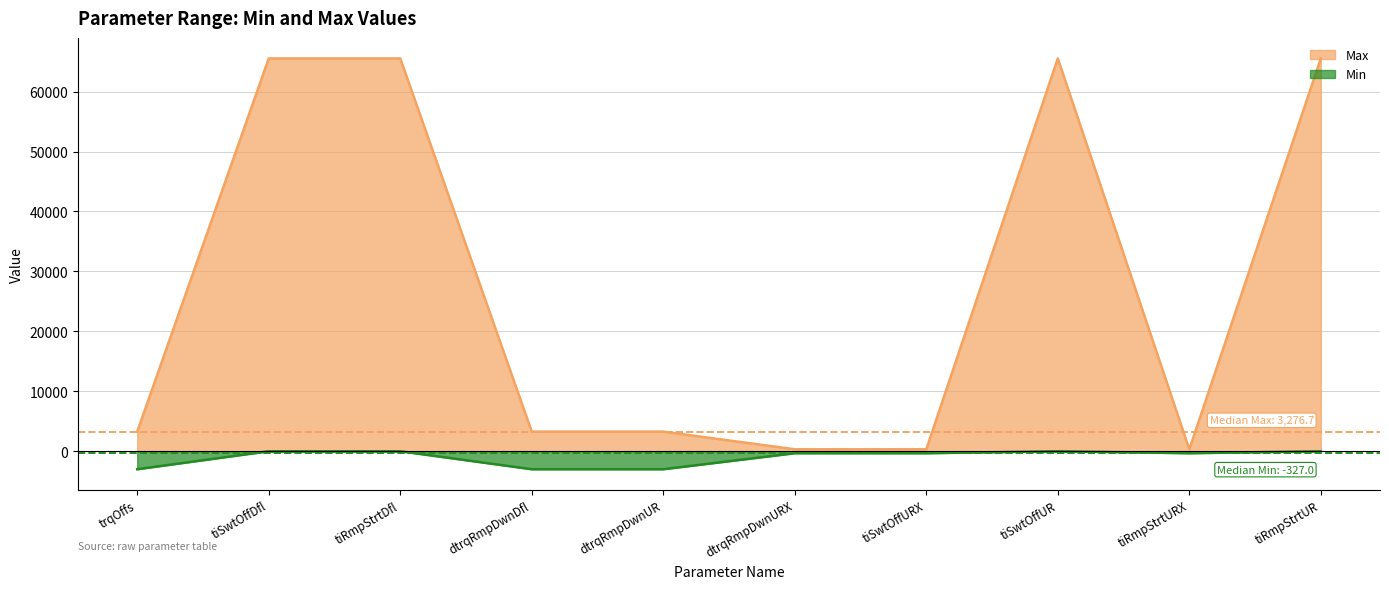

What are all the series names shown in the legend?

Max, Min